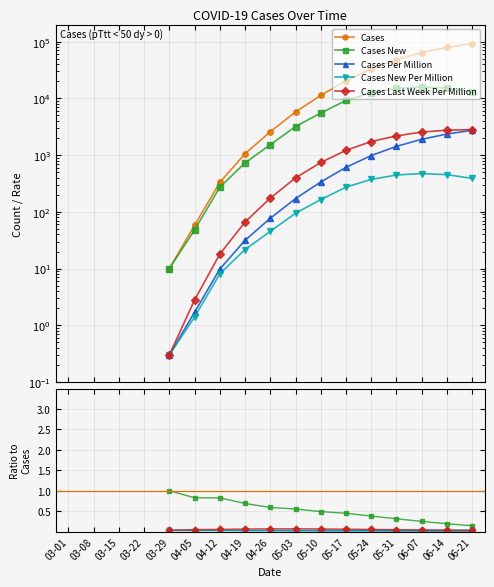

What is the maximum value shown in the chart?

92234.0